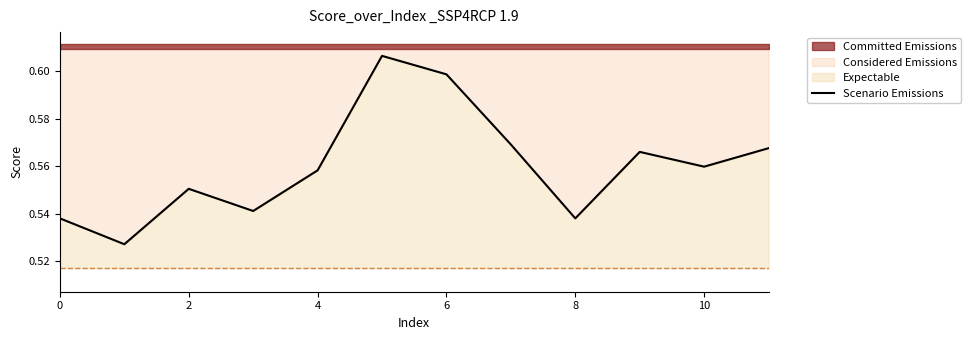

What is the average value?

0.6